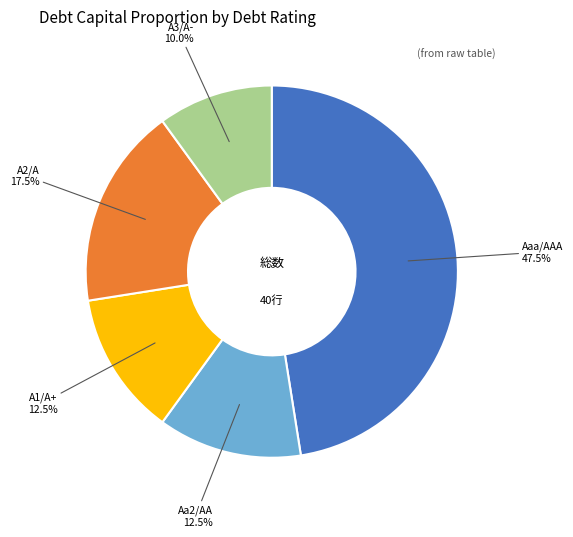

Does A3/A- account for over 50% of the chart?

No